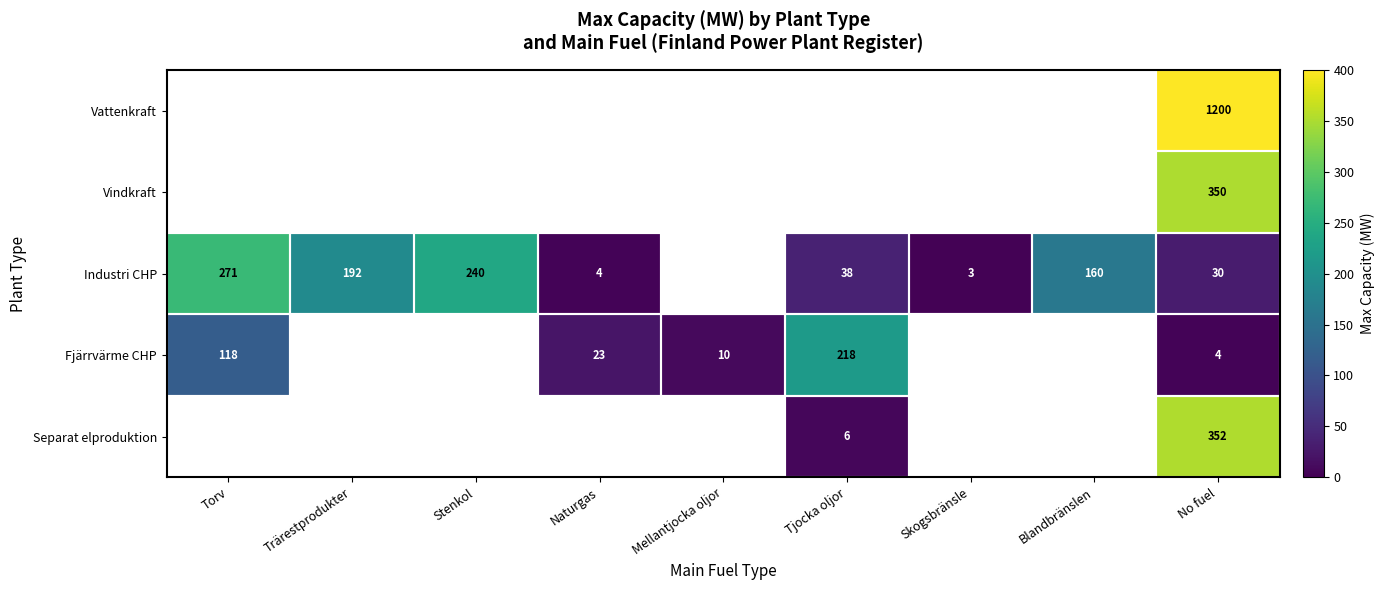

How many data points does each series have?

9